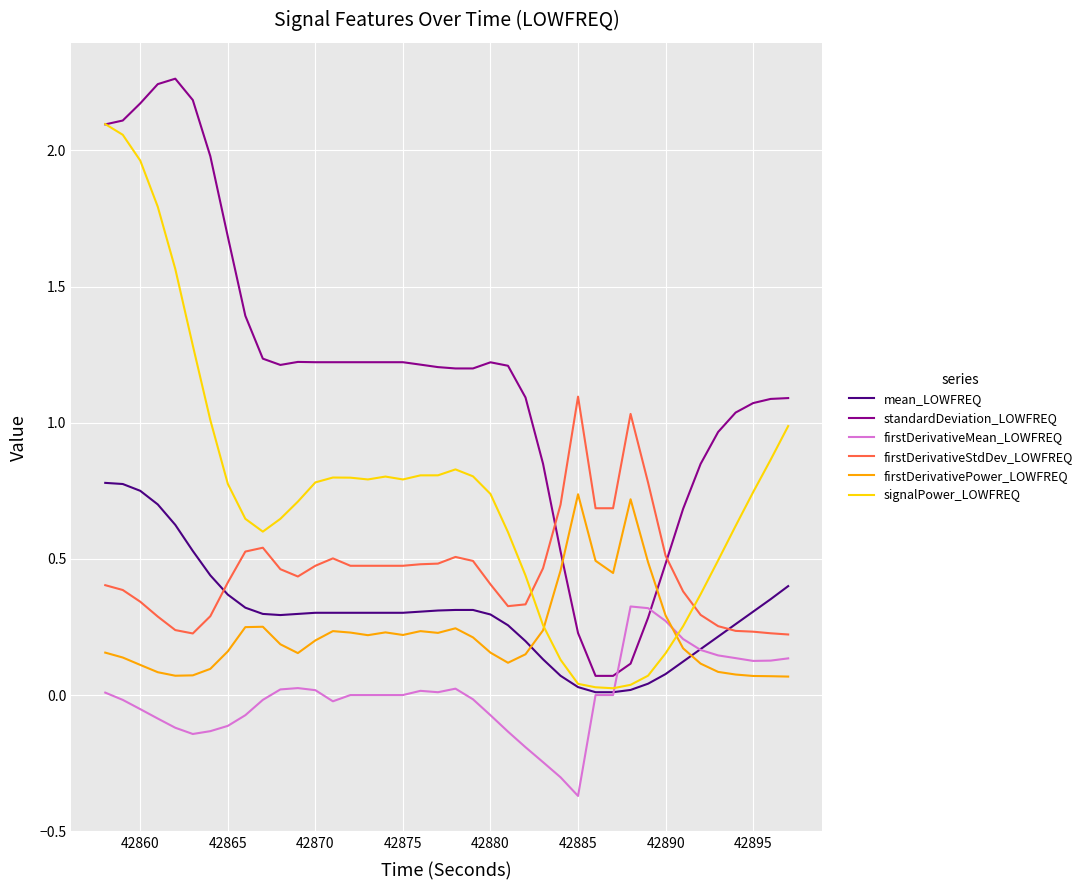

Which series has the largest range (max minus min)?

standardDeviation_LOWFREQ